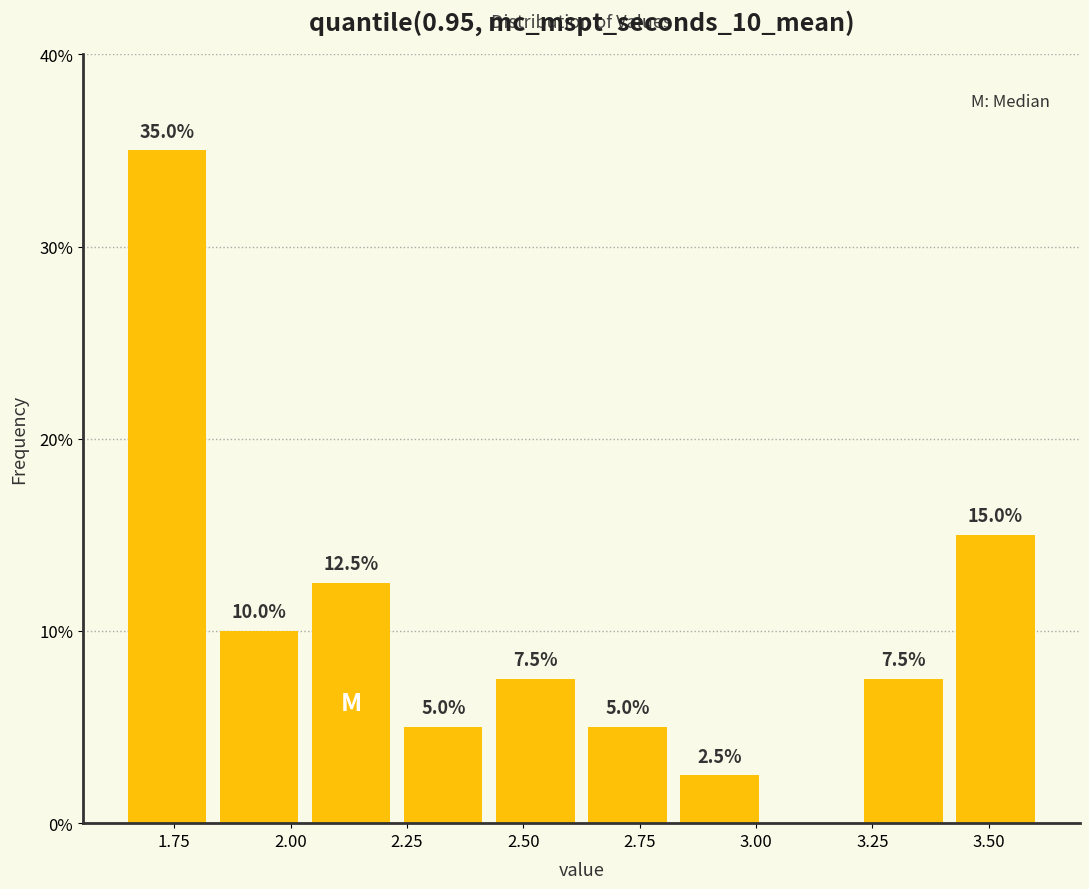

Read against the x-axis, roughly where is the centre of the tallest bar?

1.75